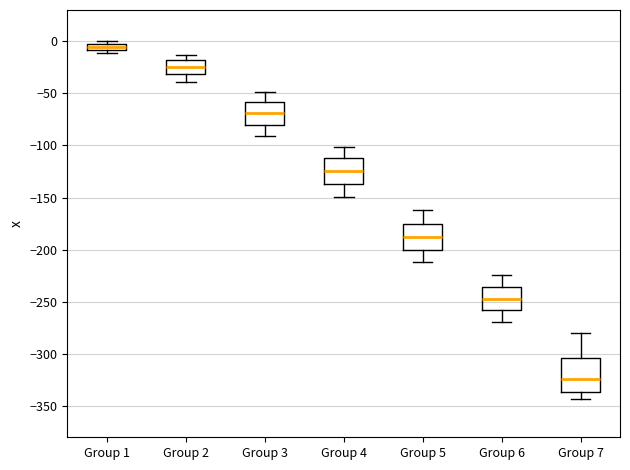

Which box has the lowest median line?

Group 7